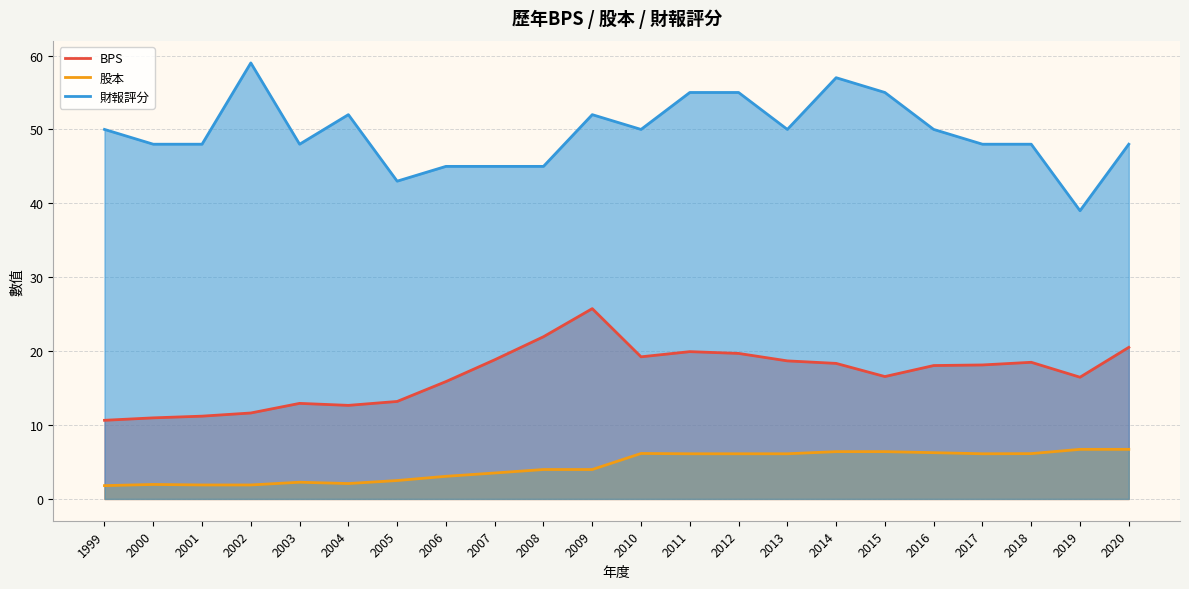

Is it true that 股本 equals 3.2 at 2000?

False